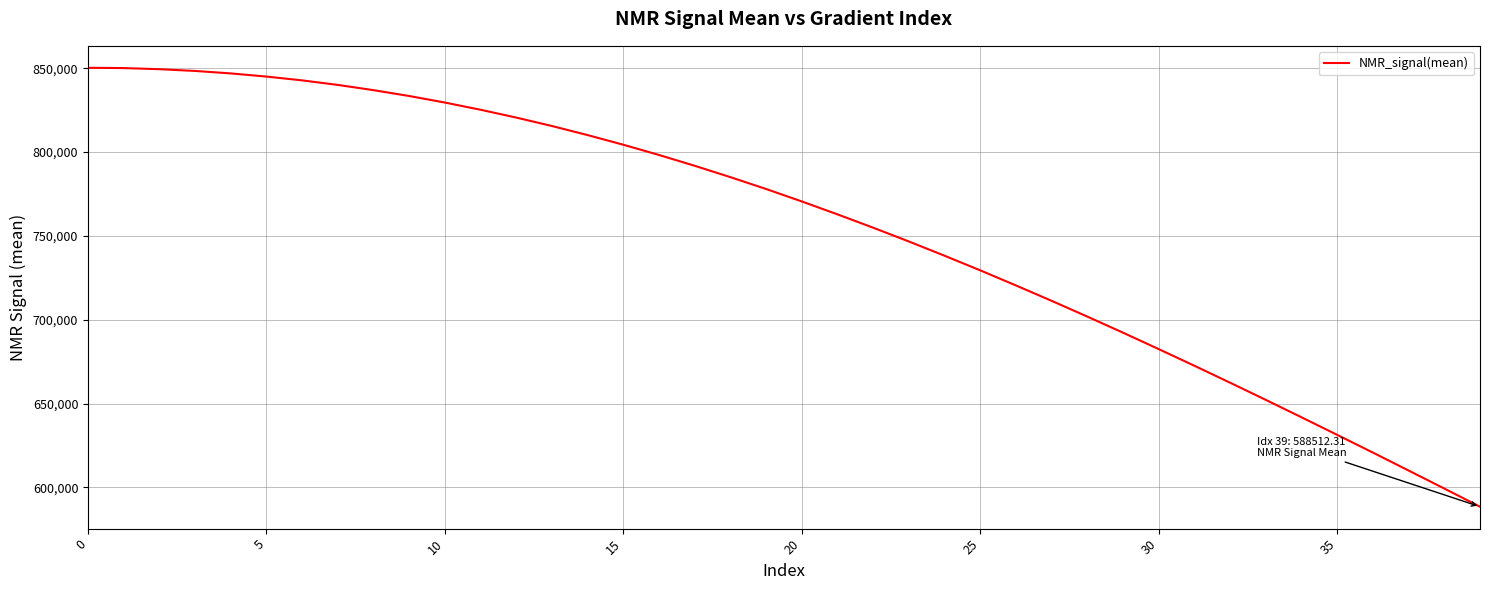

What is the minimum value shown in the chart?

588512.3